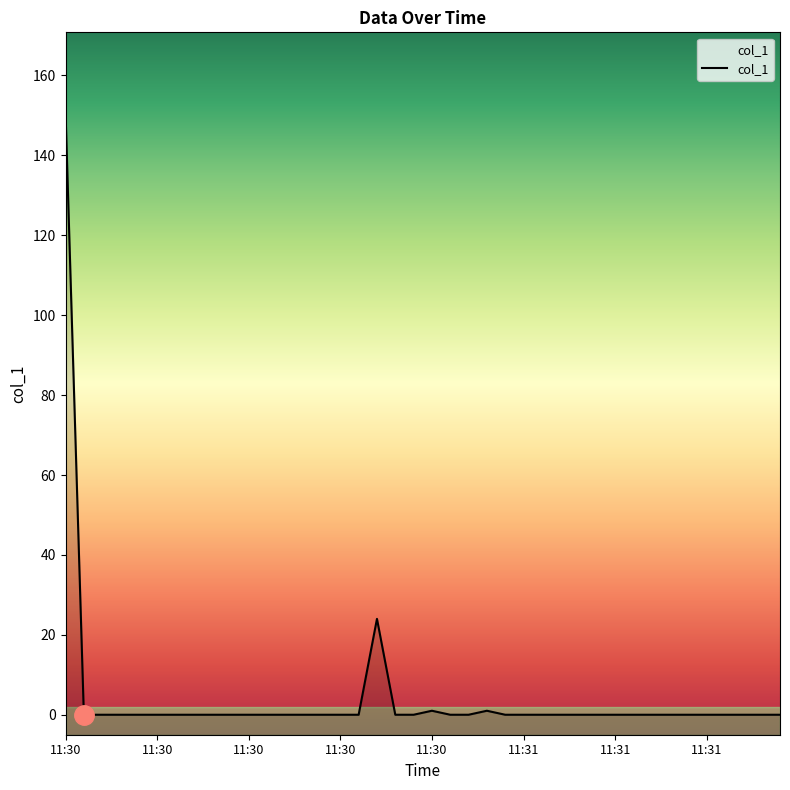

Is this an area chart (filled region under the line)?

No